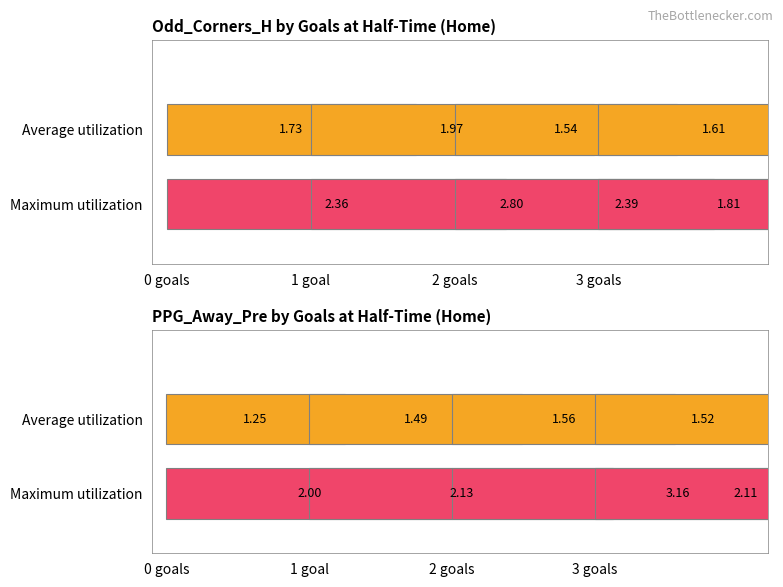

Count the Average utilization values in the range 1 to 2.

4